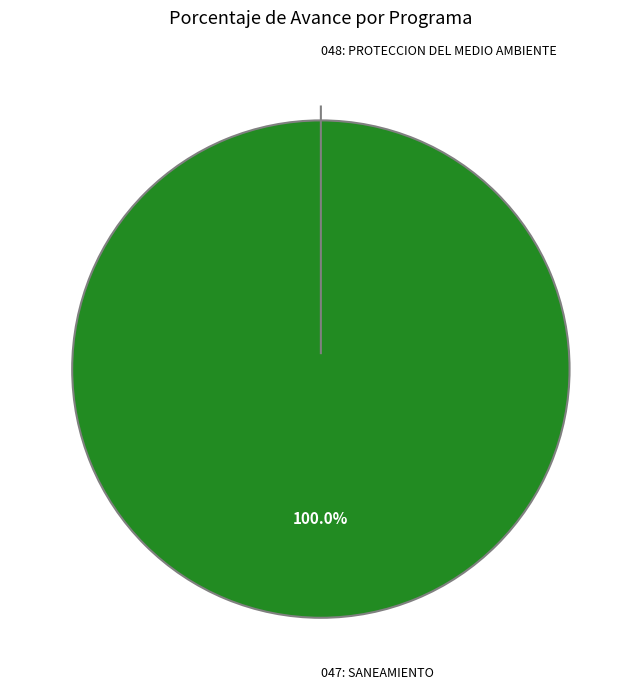

Count the number of slices in the pie.

2